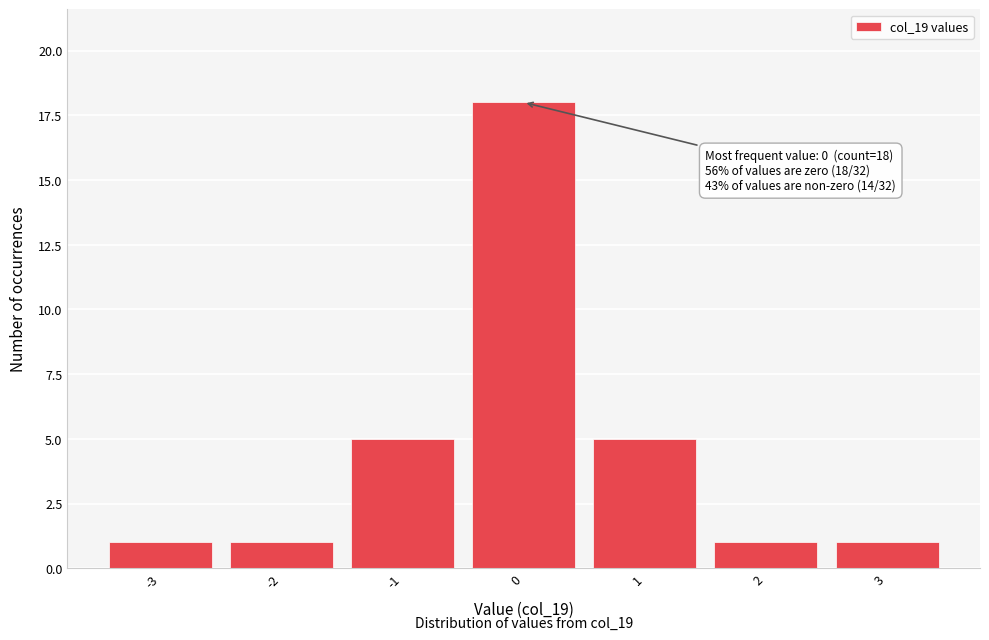

Which range on the x-axis has the tallest bar?

-0.5 to 0.5